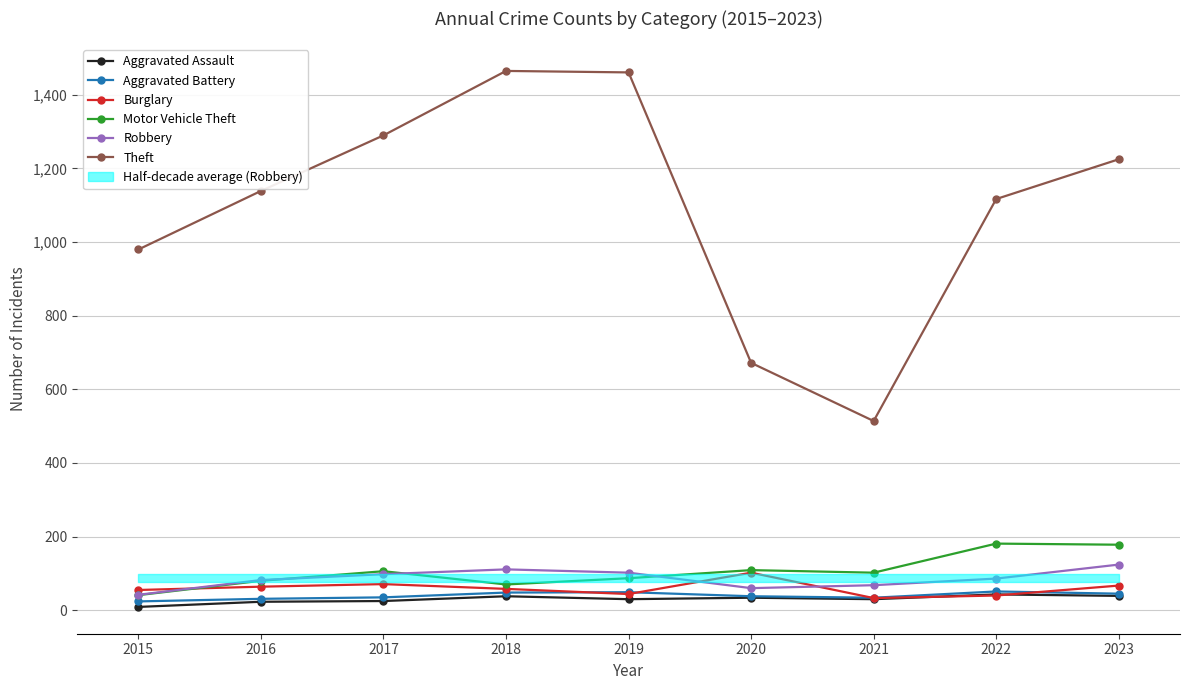

What is the difference between the Aggravated Assault values at 2019 and 2017?

5